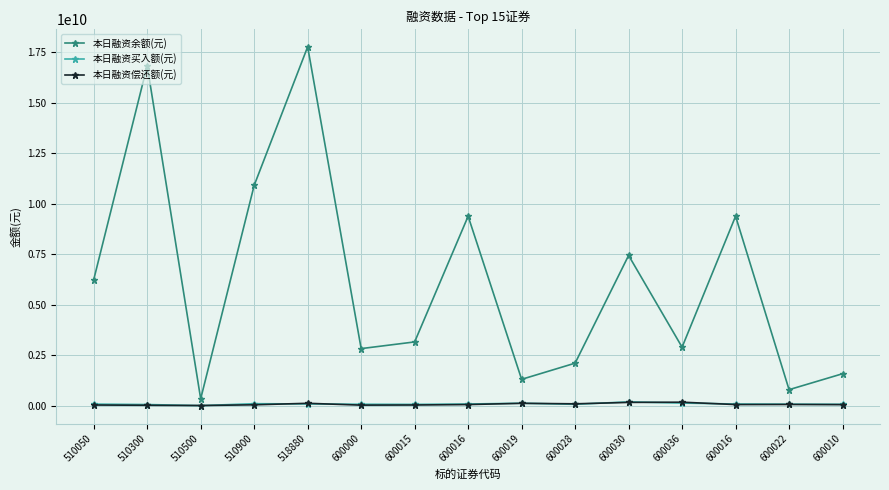

What are all the series names shown in the legend?

本日融资余额(元), 本日融资买入额(元), 本日融资偿还额(元)